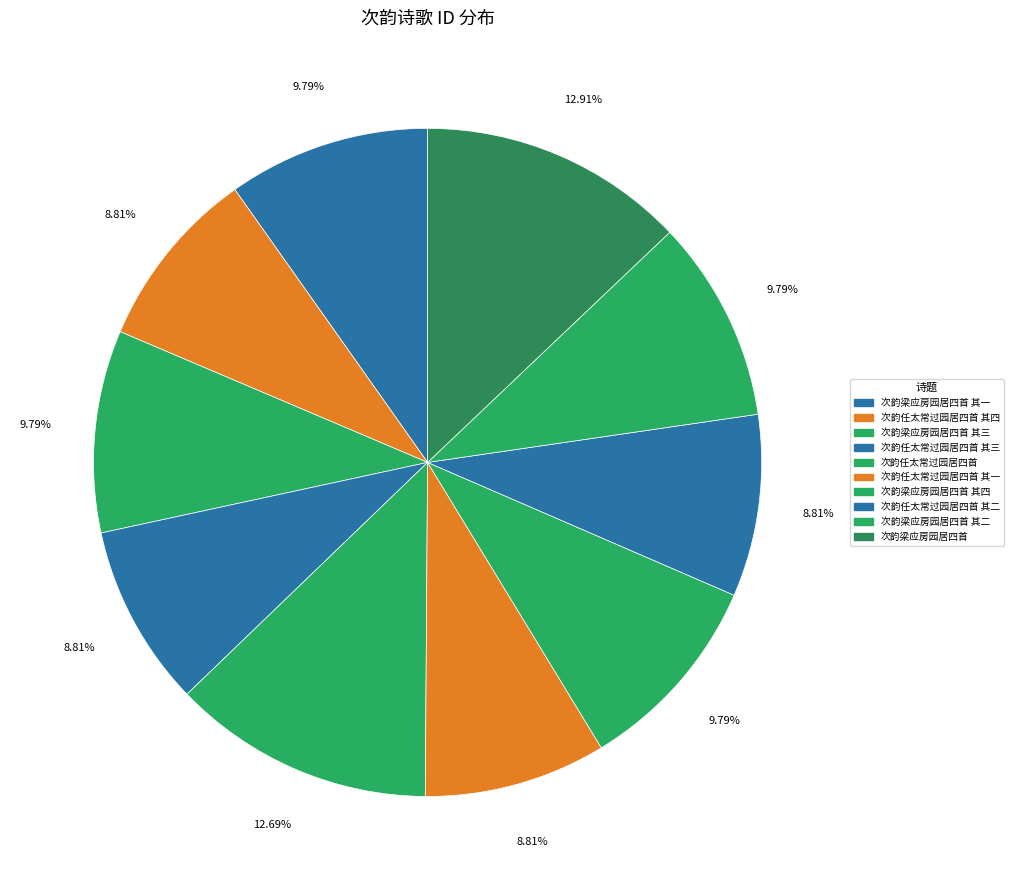

Is there a majority slice in this chart?

No